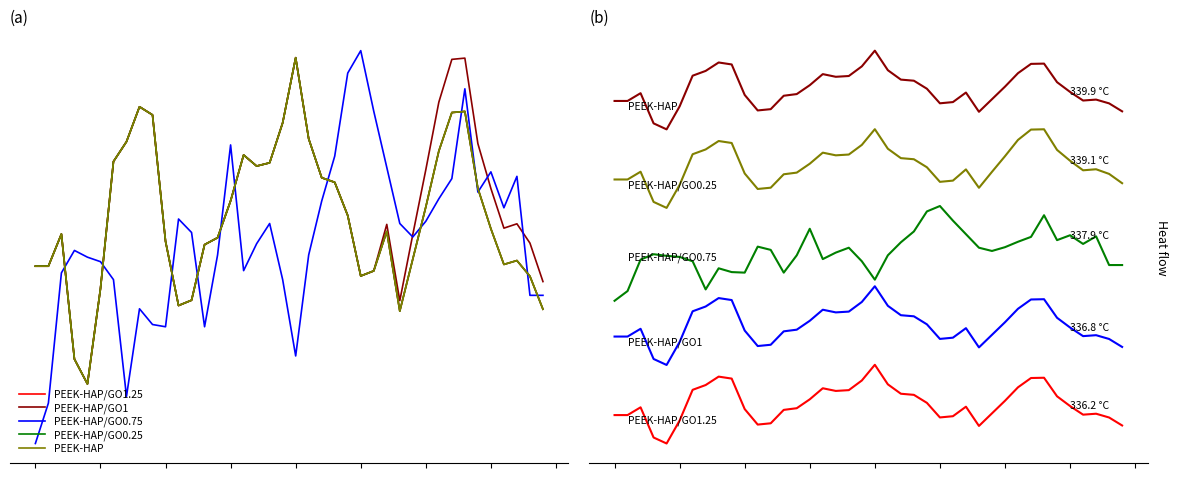

Reading left to right, what are all the values shown in this chart?

PEEK-HAP/GO1.25: 0.4	0.4	0.4	0.2	0.2	0.3	0.5	0.6	0.6	0.6	0.4	0.3	0.3	0.4	0.4	0.5	0.5	0.5	0.5	0.6	0.7	0.6	0.5	0.5	0.5	0.4	0.4	0.4	0.3	0.4	0.5	0.5	0.6	0.6	0.5	0.4	0.4	0.4	0.4	0.3
PEEK-HAP/GO1: 0.9	0.9	0.9	0.7	0.7	0.8	1.0	1.1	1.1	1.1	0.9	0.8	0.8	0.9	0.9	1.0	1.0	1.0	1.0	1.1	1.2	1.1	1.0	1.0	1.0	0.9	0.9	0.9	0.8	0.9	1.0	1.0	1.1	1.1	1.0	0.9	0.9	0.9	0.9	0.8
PEEK-HAP/GO0.75: 1.1	1.2	1.4	1.4	1.4	1.4	1.4	1.2	1.3	1.3	1.3	1.4	1.4	1.3	1.4	1.6	1.4	1.4	1.4	1.4	1.2	1.4	1.5	1.5	1.7	1.7	1.6	1.5	1.4	1.4	1.4	1.5	1.5	1.6	1.5	1.5	1.5	1.5	1.3	1.3
PEEK-HAP/GO0.25: 1.9	1.9	1.9	1.7	1.7	1.8	2.0	2.1	2.1	2.1	1.9	1.8	1.8	1.9	1.9	2.0	2.0	2.0	2.0	2.1	2.2	2.1	2.0	2.0	2.0	1.9	1.9	1.9	1.8	1.9	2.0	2.1	2.2	2.2	2.1	2.0	1.9	1.9	1.9	1.8
PEEK-HAP: 2.4	2.4	2.4	2.2	2.2	2.3	2.5	2.6	2.6	2.6	2.4	2.3	2.3	2.4	2.4	2.5	2.5	2.5	2.5	2.6	2.7	2.6	2.5	2.5	2.5	2.4	2.4	2.4	2.3	2.4	2.5	2.5	2.6	2.6	2.5	2.4	2.4	2.4	2.4	2.3